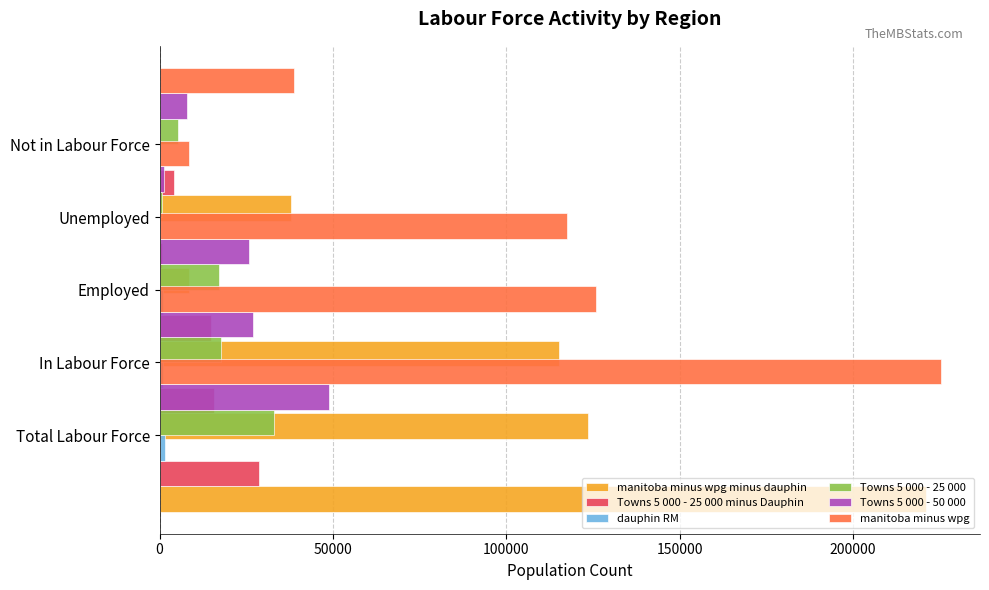

Which series has the largest total across all categories?

manitoba minus wpg